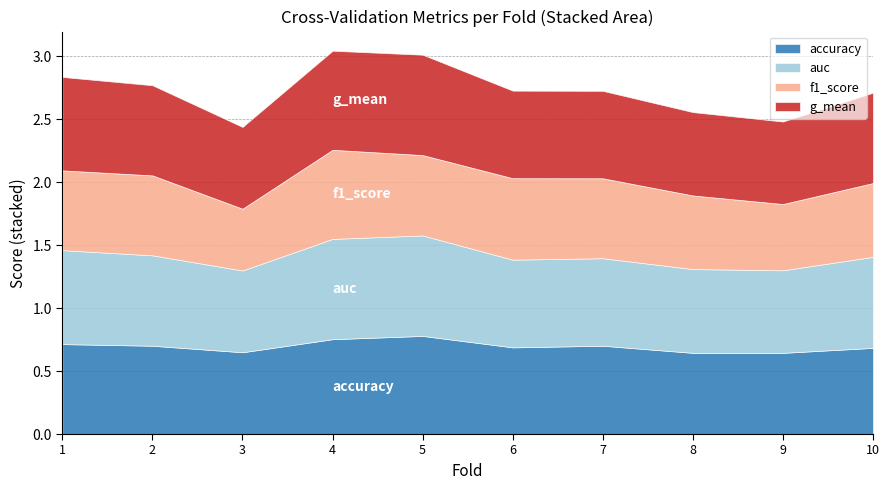

Reading left to right, transcribe all the data shown in this chart.

accuracy: 0.7	0.7	0.6	0.8	0.8	0.7	0.7	0.6	0.6	0.7
auc: 0.7	0.7	0.6	0.8	0.8	0.7	0.7	0.7	0.7	0.7
f1_score: 0.6	0.6	0.5	0.7	0.6	0.6	0.6	0.6	0.5	0.6
g_mean: 0.7	0.7	0.6	0.8	0.8	0.7	0.7	0.7	0.7	0.7